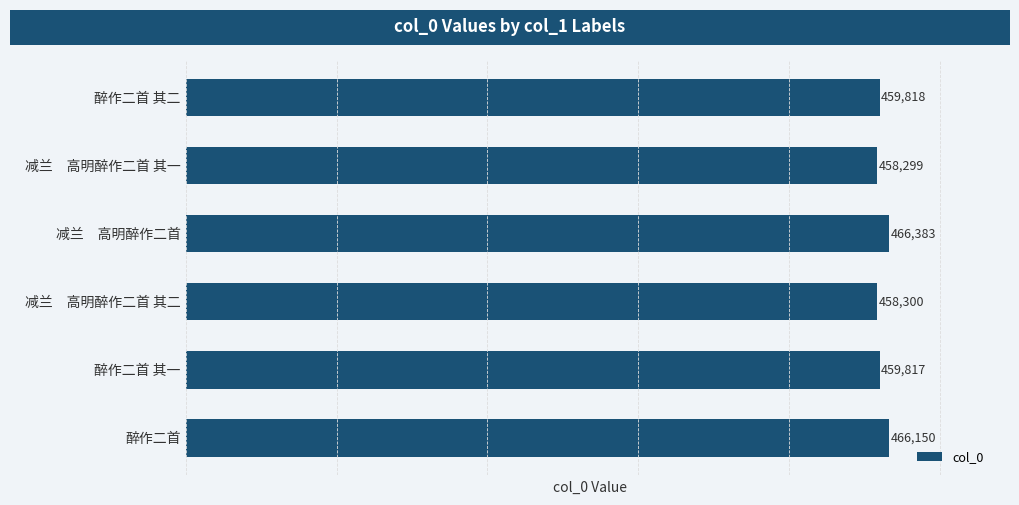

What is the difference between the second highest and second lowest values?

7850